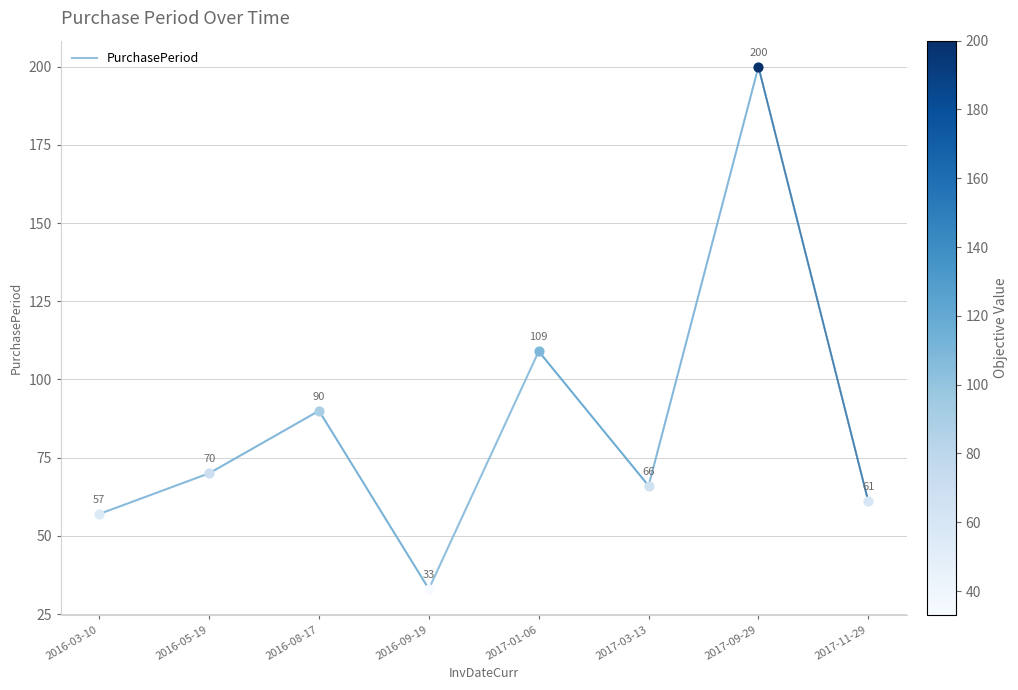

What is the ratio of the value at 2017-01-06 to the value at 2016-09-19?

3.3